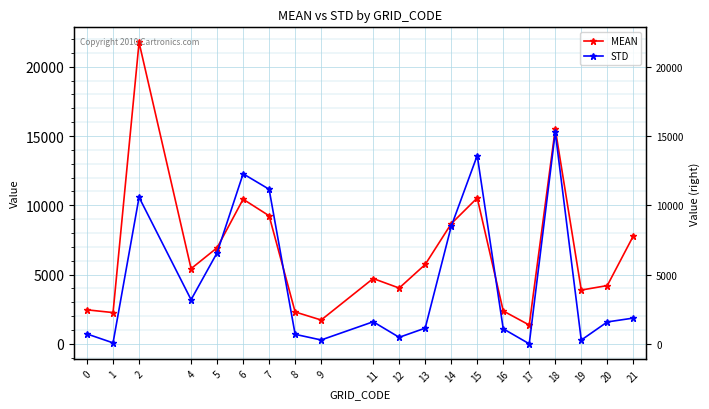

What are all the series names shown in the legend?

MEAN, STD